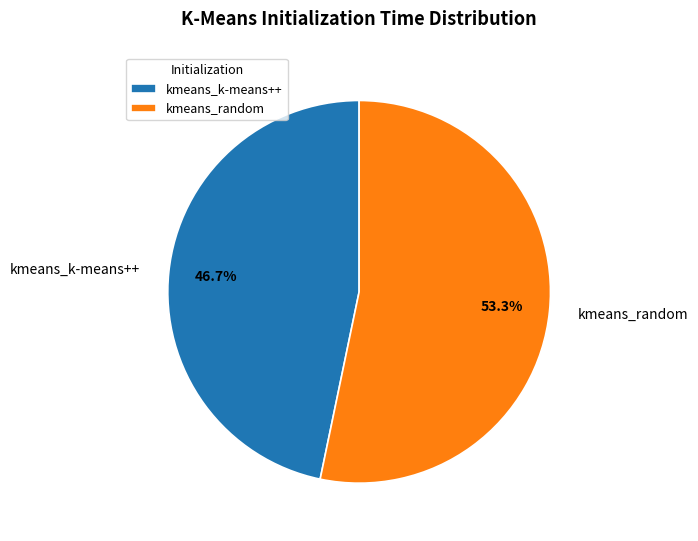

True or false: kmeans_k-means++ accounts for 47% of the total.

True